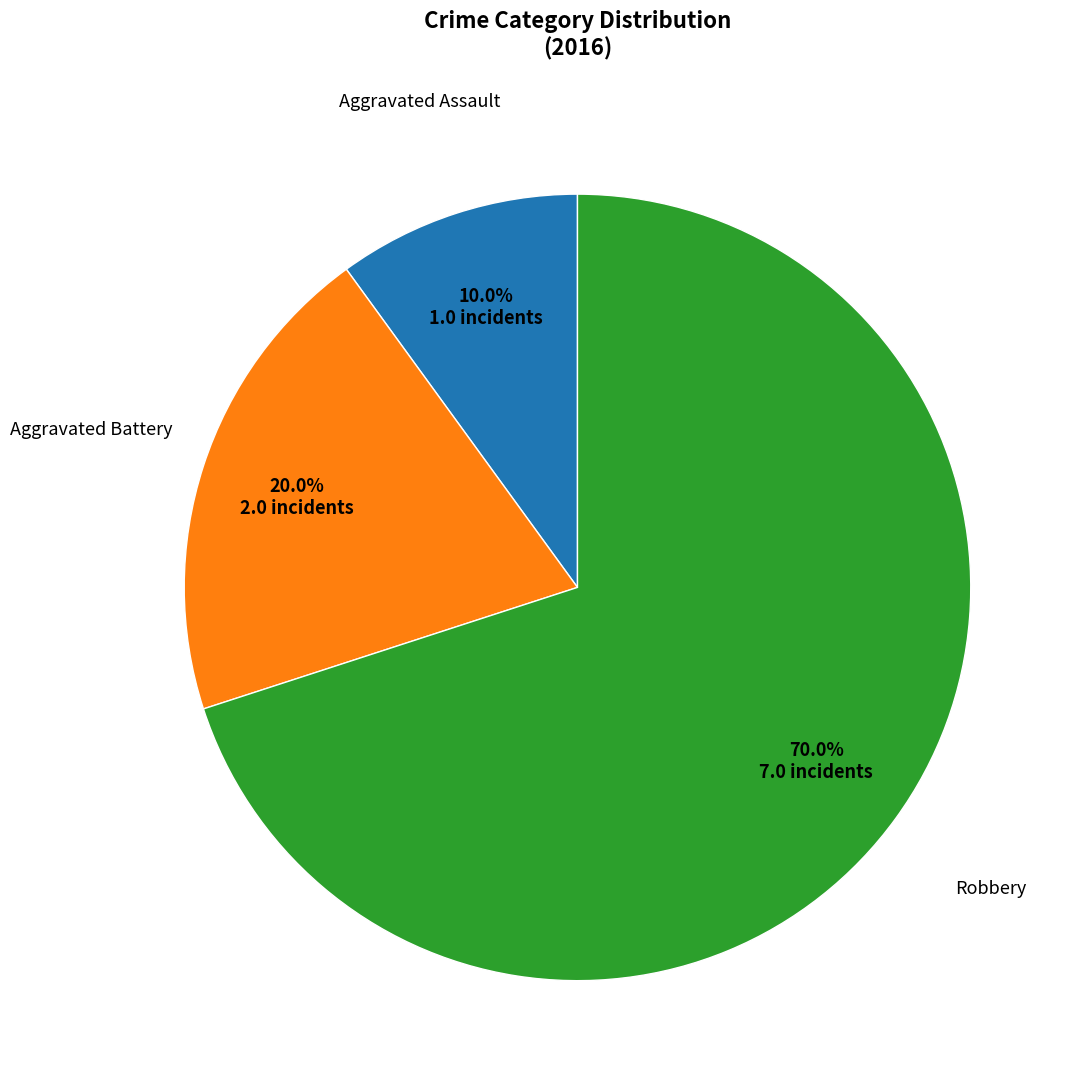

Does any single category account for the majority?

Yes